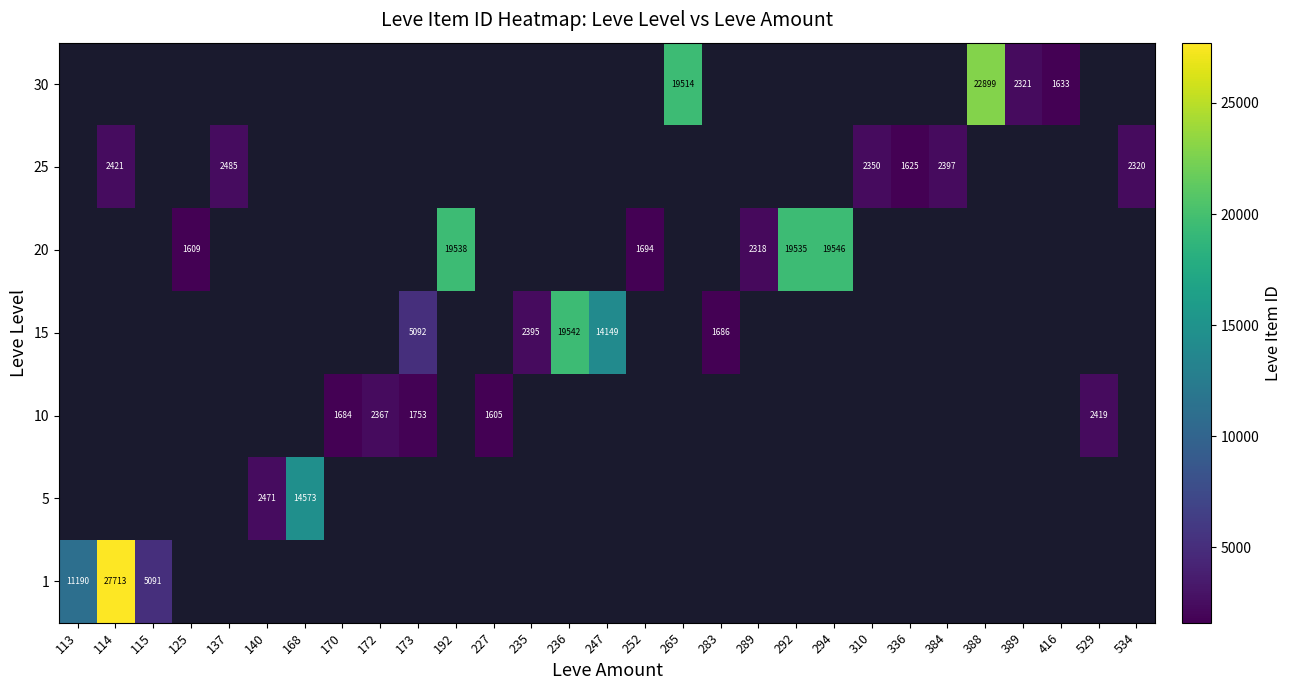

Which category has the highest value across all series?

114